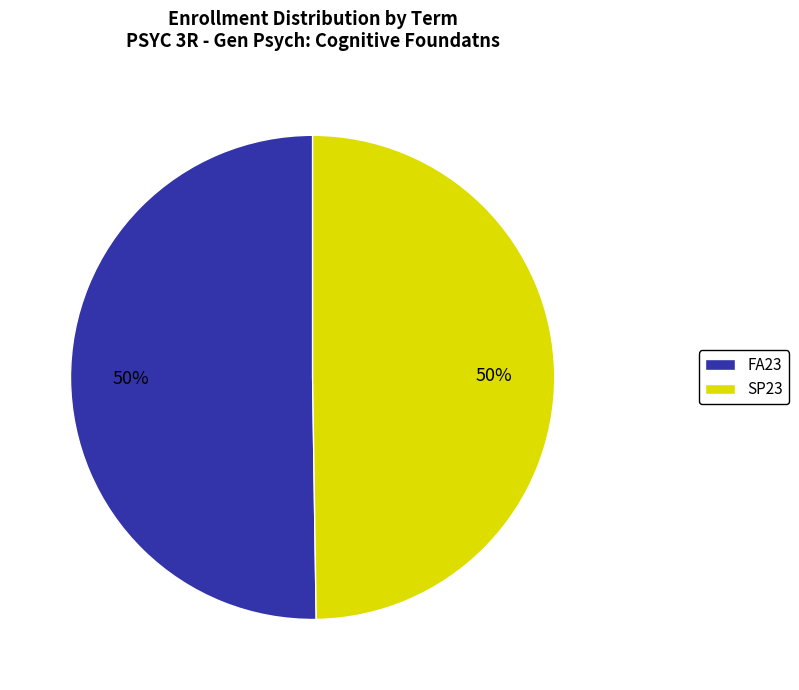

To the nearest percent, what is the combined percentage of FA23 and SP23?

100%